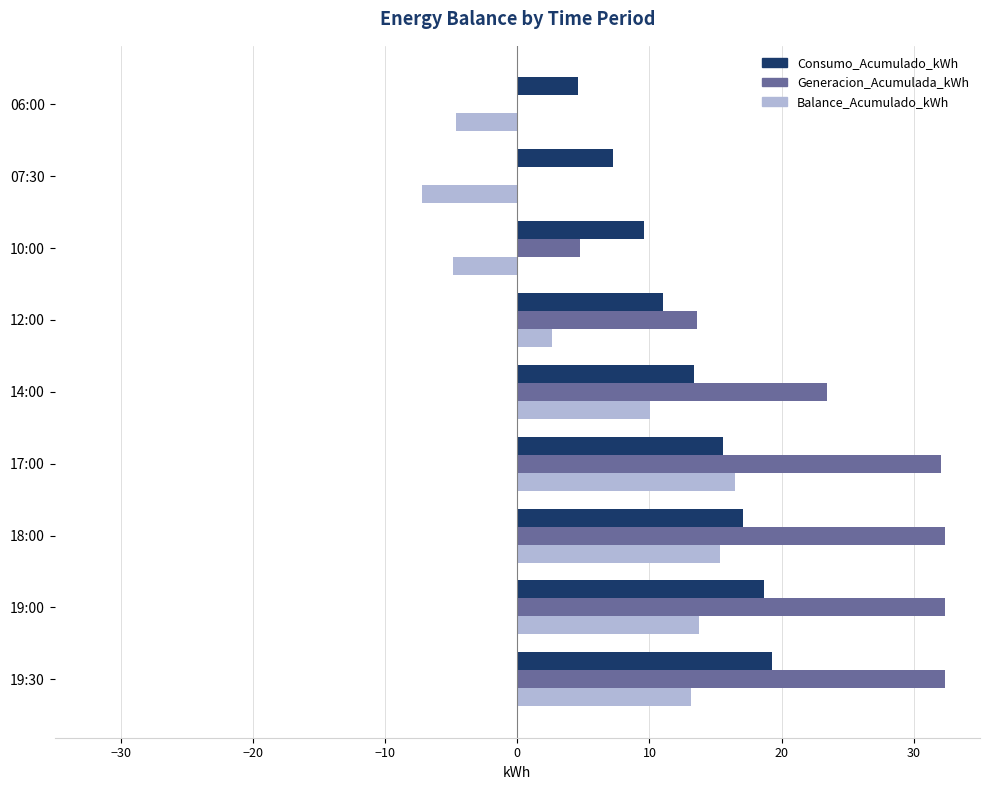

Which series has the largest total across all categories?

Generacion_Acumulada_kWh